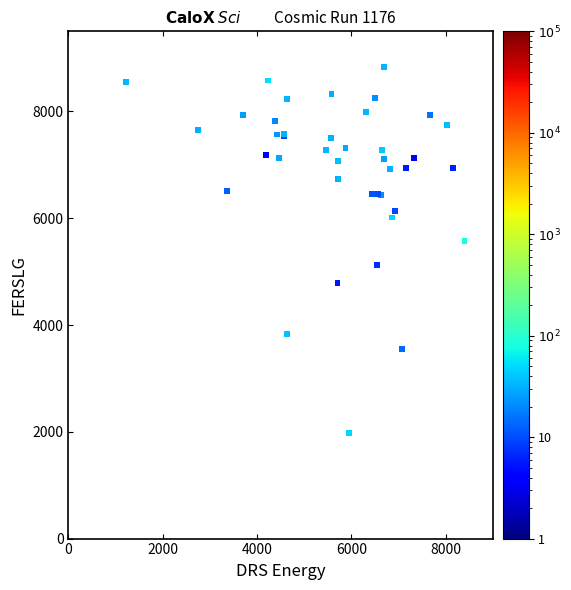

What Y value in the scatter plot is closest to 5406?

5565.6